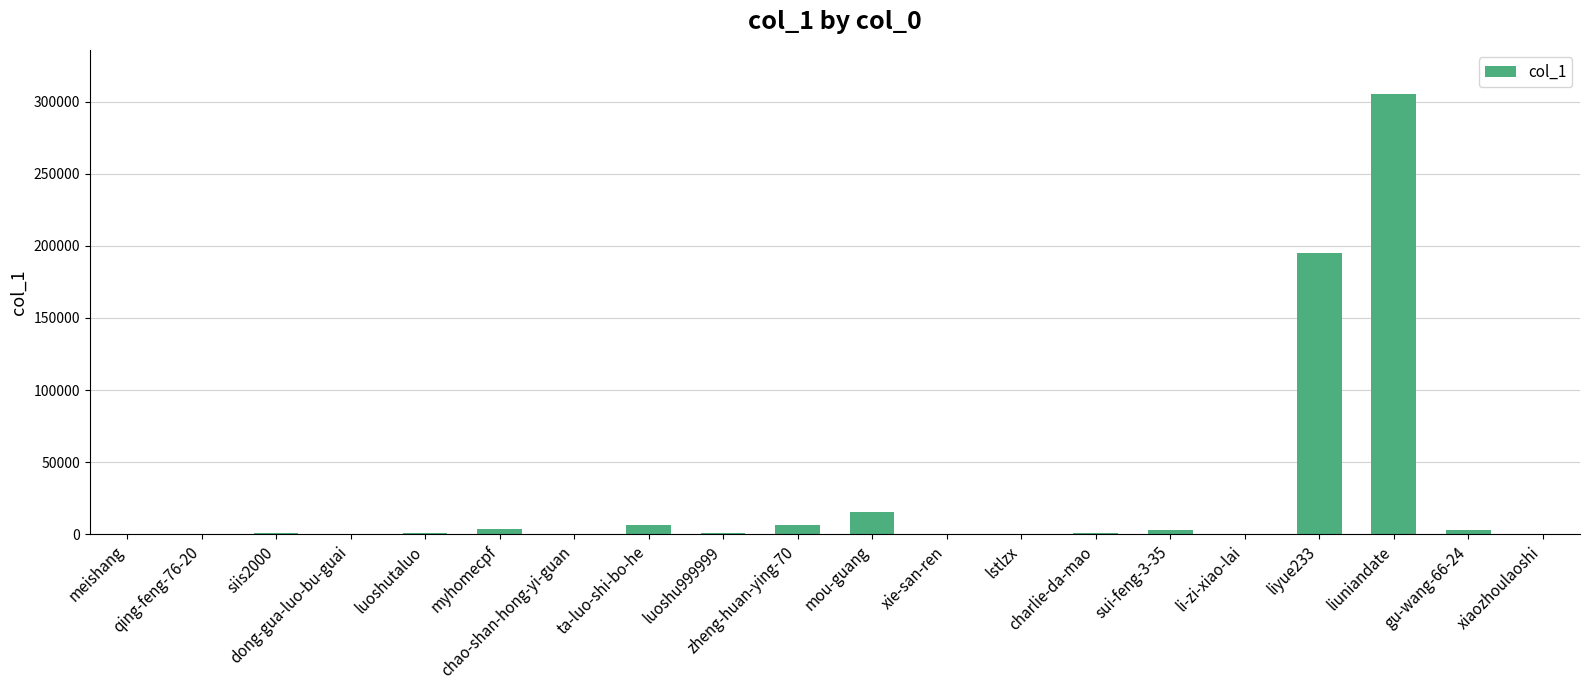

What is the greatest value displayed?

305285